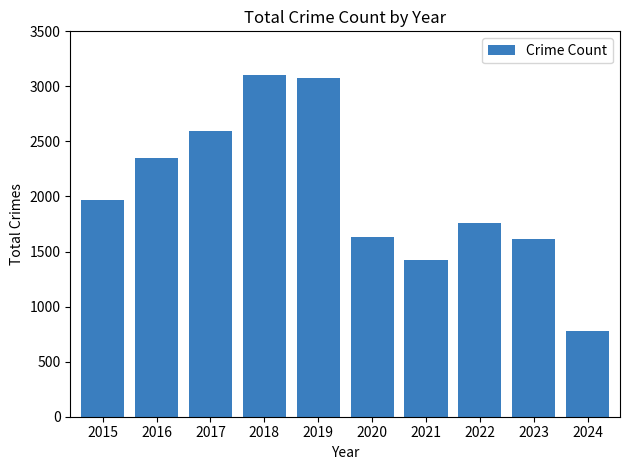

The chart shows a value of 2352 at 2016. True or false?

True